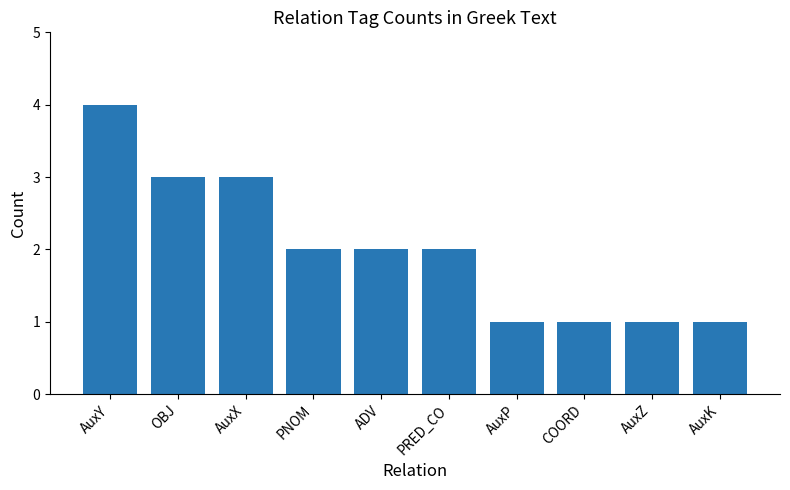

What is the difference between the maximum and second lowest values?

3